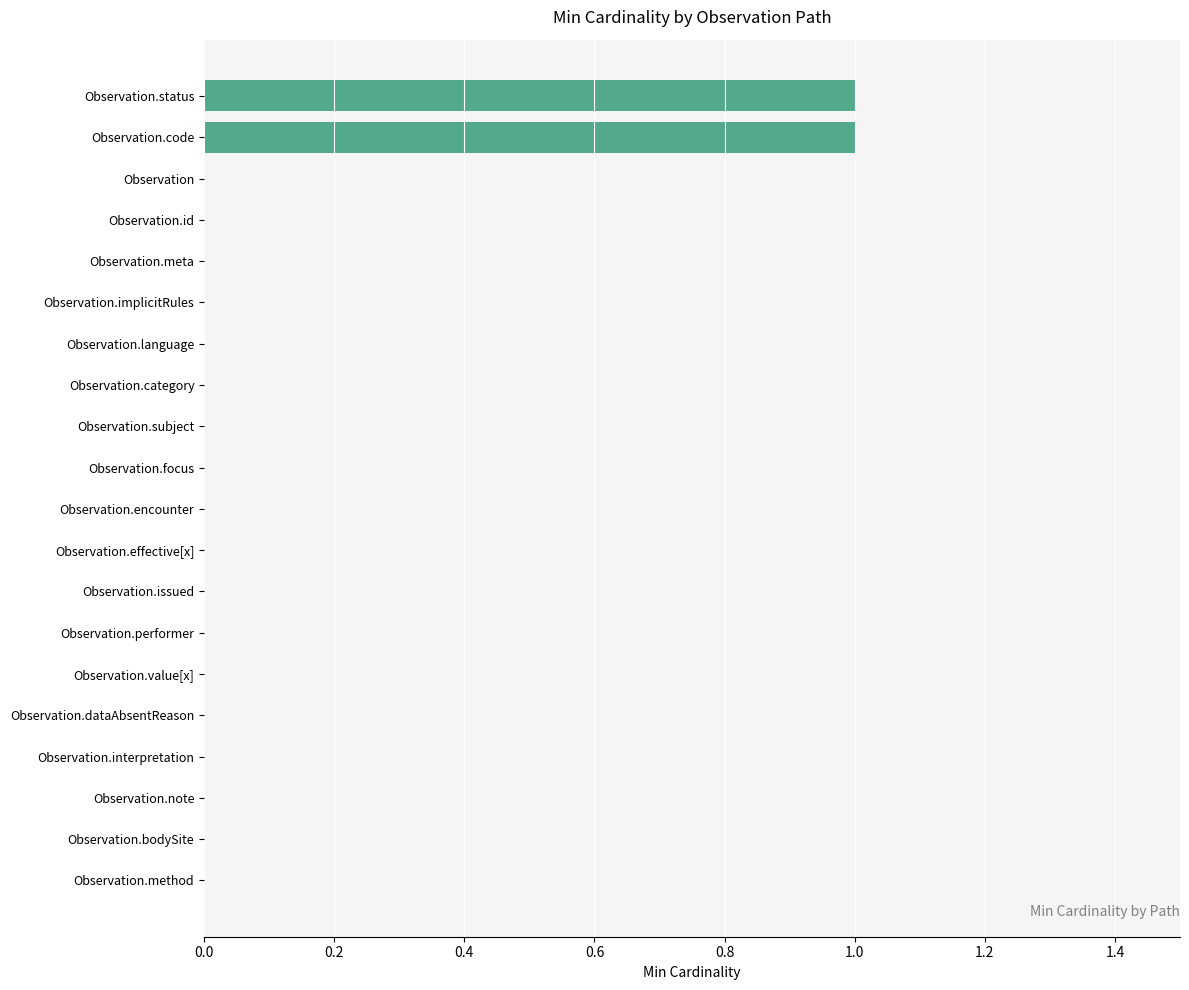

Reading bottom to top, extract all data points from this chart.

Observation.method=0	Observation.bodySite=0	Observation.note=0	Observation.interpretation=0	Observation.dataAbsentReason=0	Observation.value[x]=0	Observation.performer=0	Observation.issued=0	Observation.effective[x]=0	Observation.encounter=0	Observation.focus=0	Observation.subject=0	Observation.category=0	Observation.language=0	Observation.implicitRules=0	Observation.meta=0	Observation.id=0	Observation=0	Observation.code=1	Observation.status=1